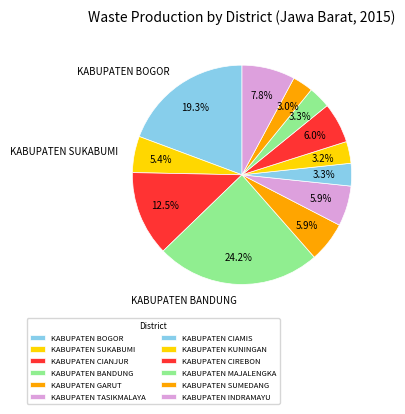

The KABUPATEN SUKABUMI slice represents 14% of the pie. True or false?

False